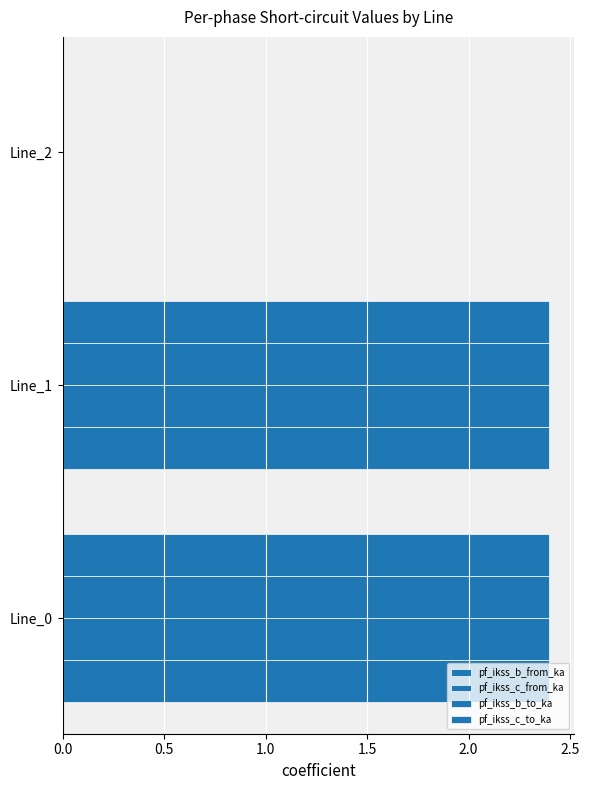

What position from the left is 0.0?

1